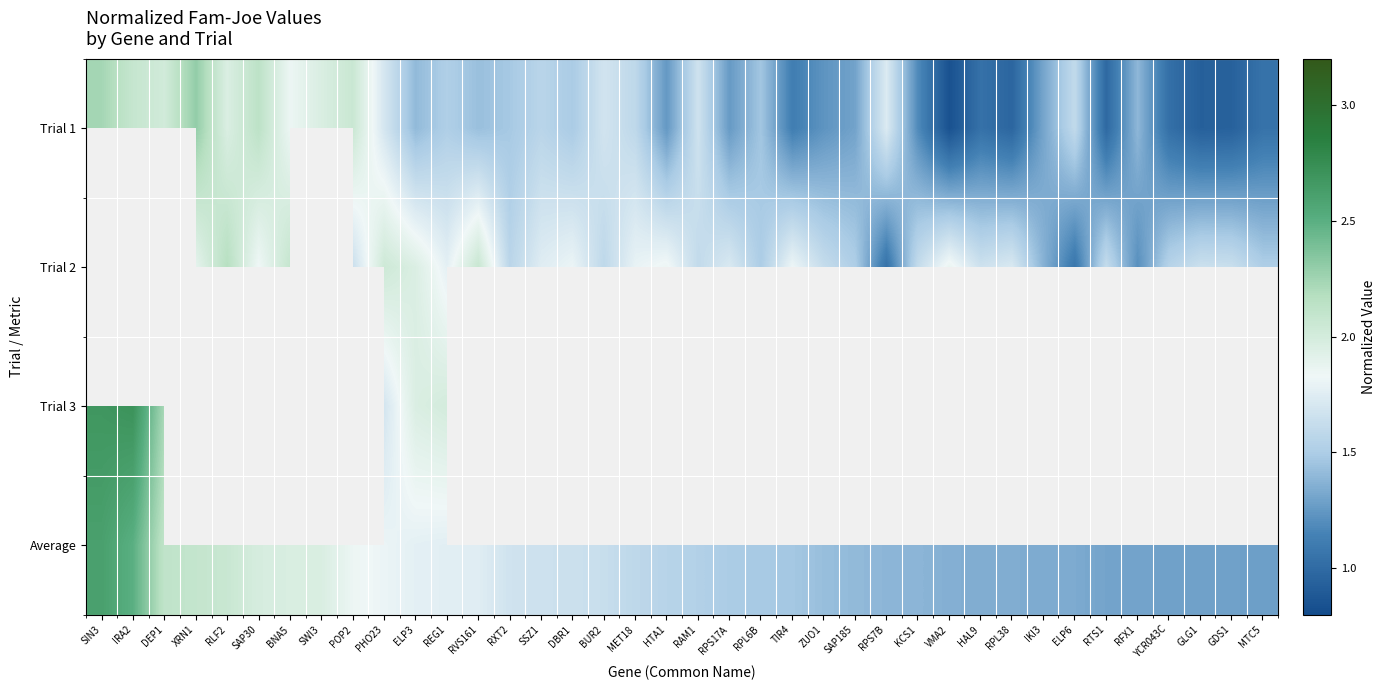

Which series has the largest range (max minus min)?

Trial 1